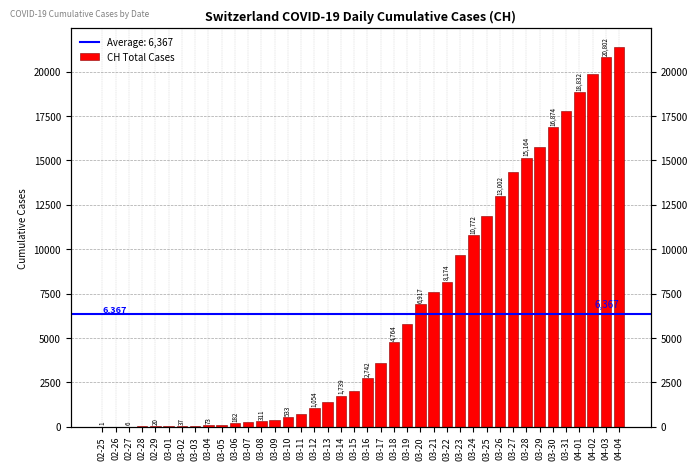

What is the ratio of the value at 04-04 to the value at 03-15?

10.6